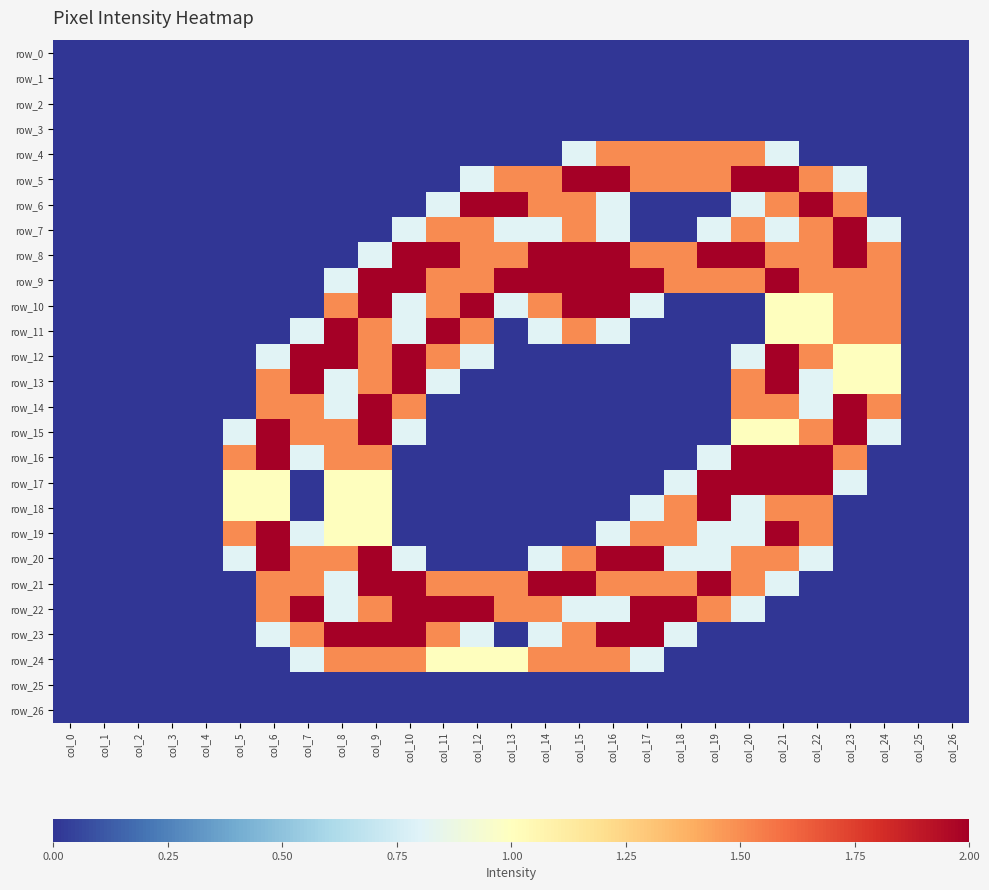

What is the difference between the second highest and minimum values in the row_21 series?

2.0